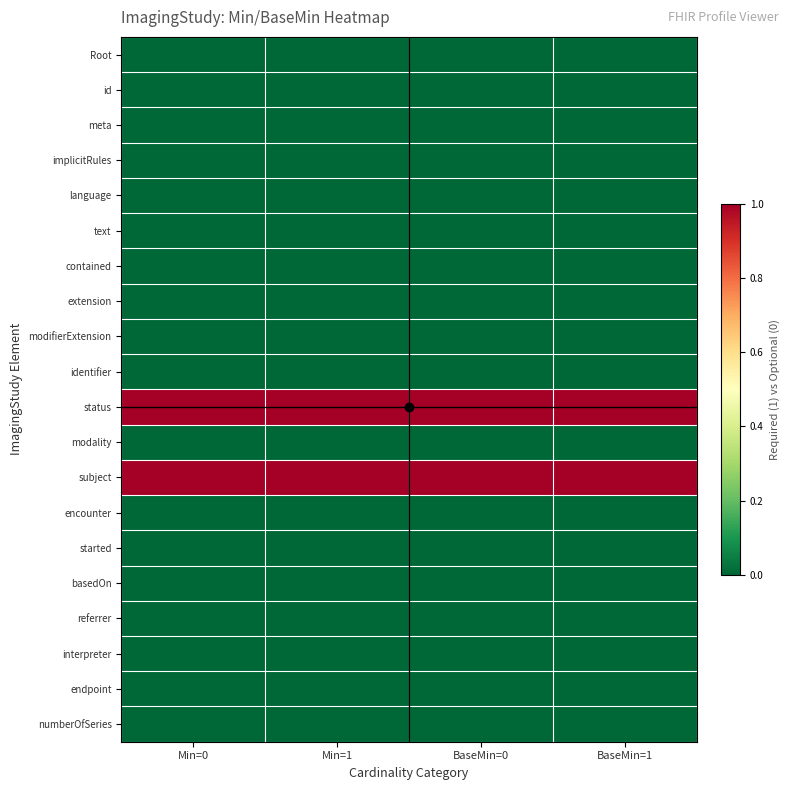

Which category has the lowest value across all series?

Min=0